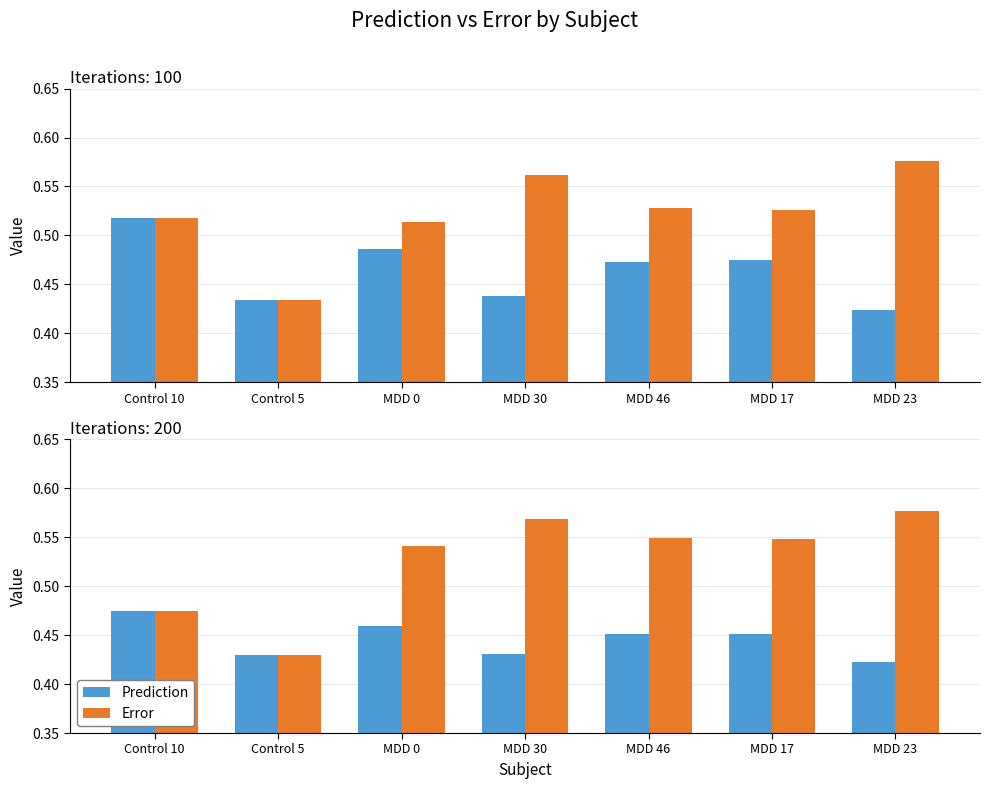

What is the difference between the maximum and minimum values in the Error series?

0.1